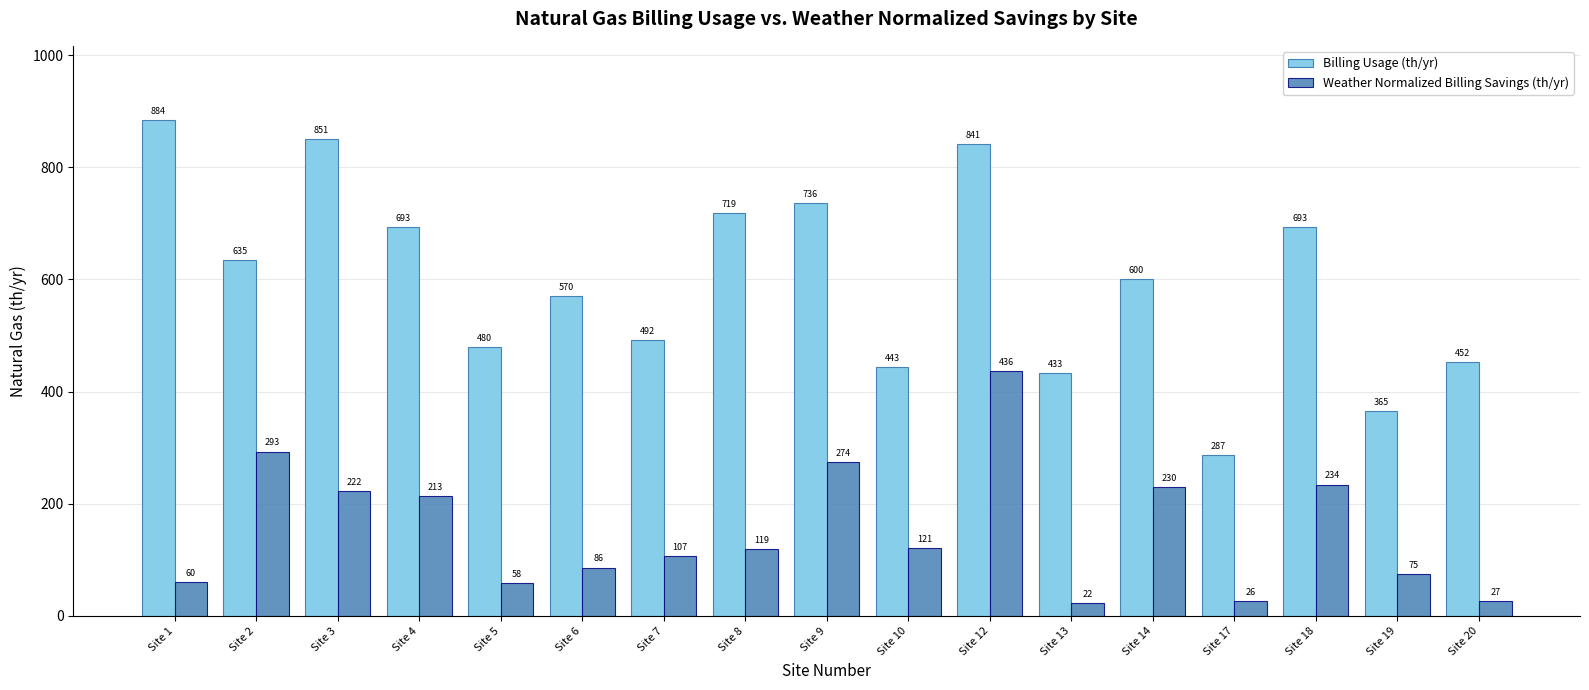

What is the value of the Weather Normalized Billing Savings (th/yr) bar at the 9th from the left?

274